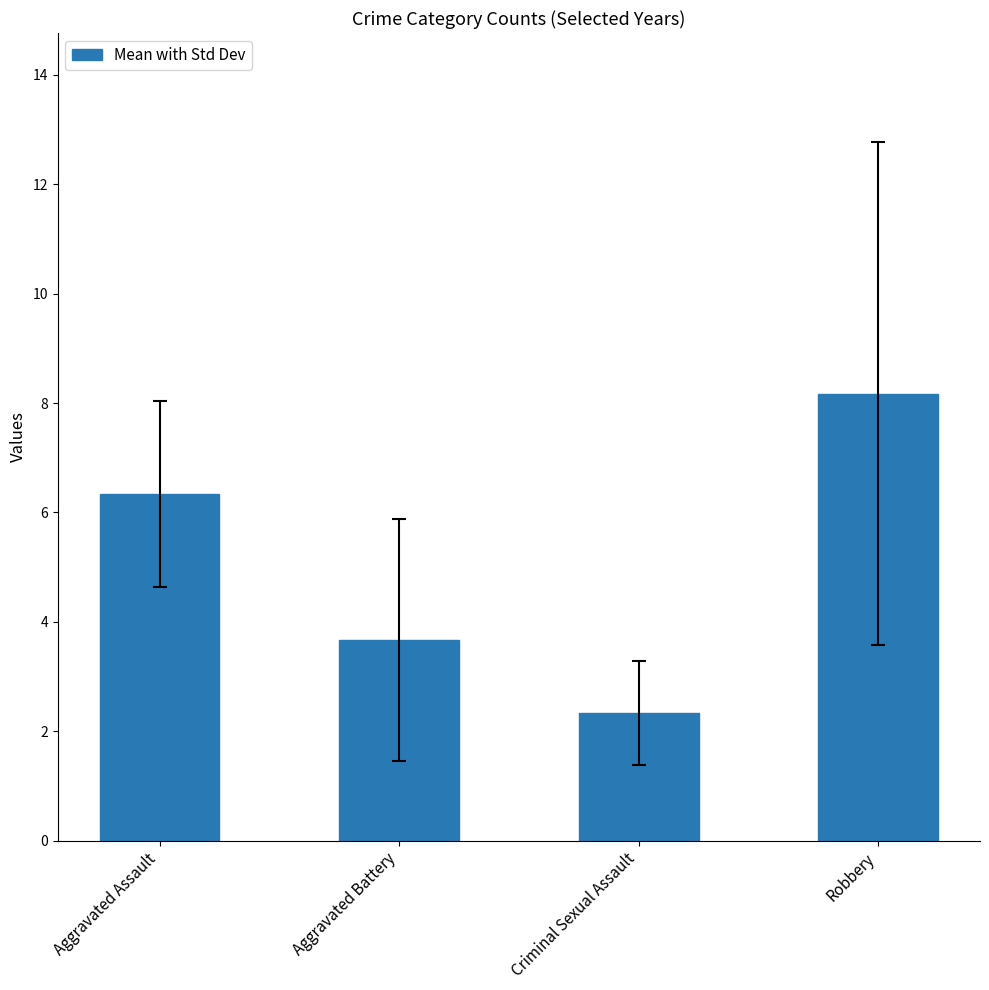

Rank the categories by value from lowest to highest.

Criminal Sexual Assault, Aggravated Battery, Aggravated Assault, Robbery